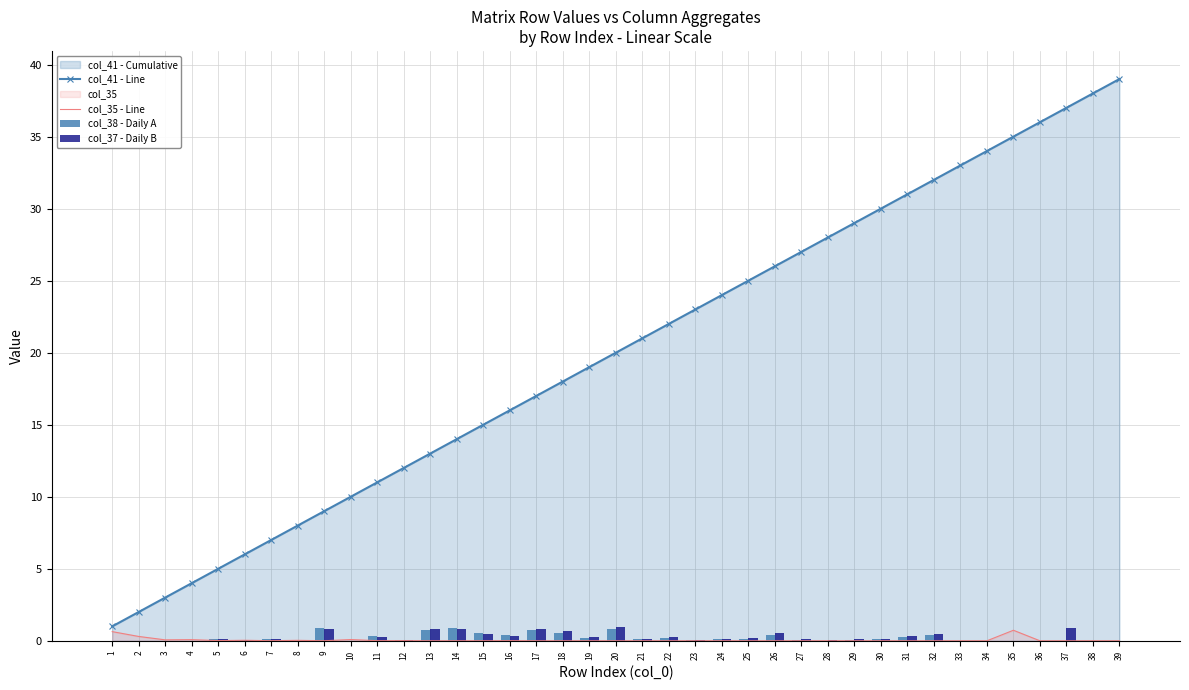

What is the average value of the col_35 - Line series?

0.1